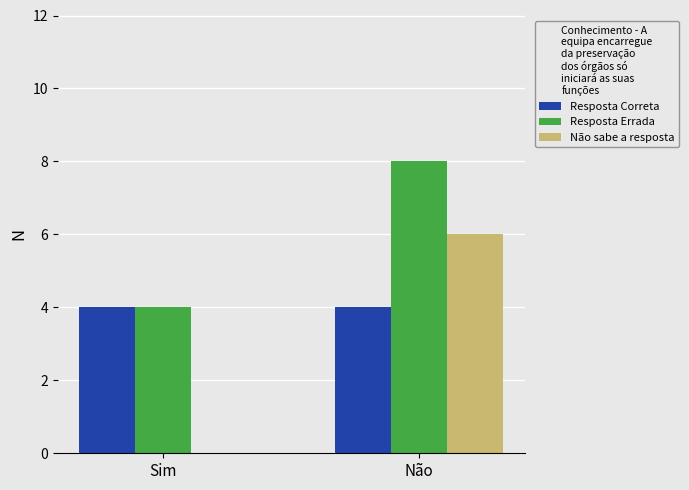

At which category is the sum across all series the highest?

Não